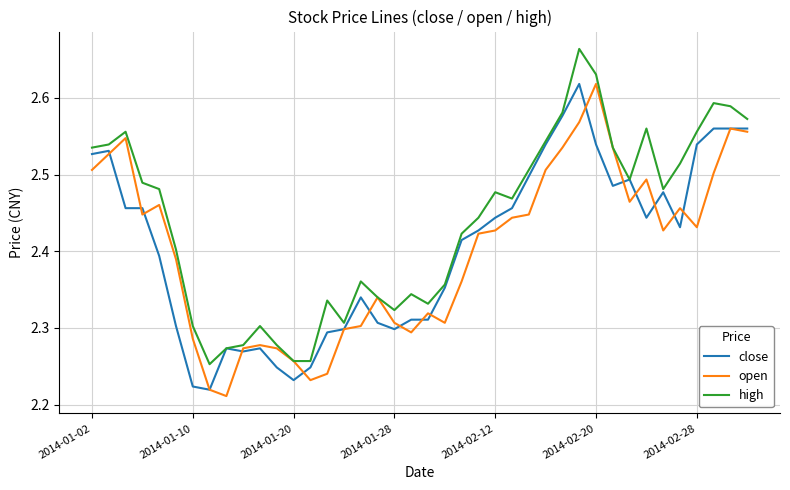

Which series has the largest total across all categories?

high